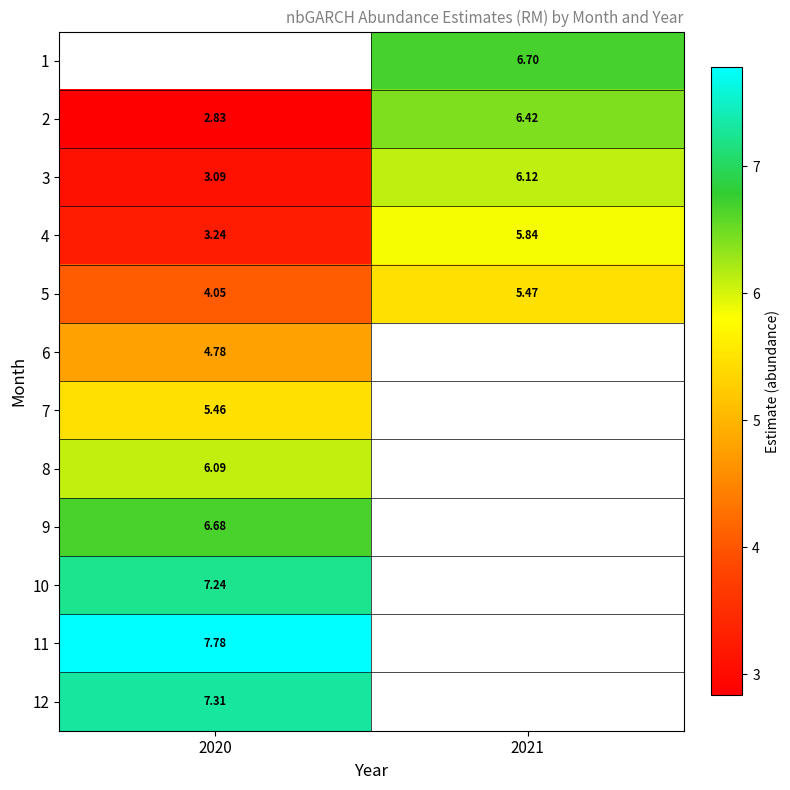

Is the value of 4 at 2020 greater than the value of 9 at 2020?

No